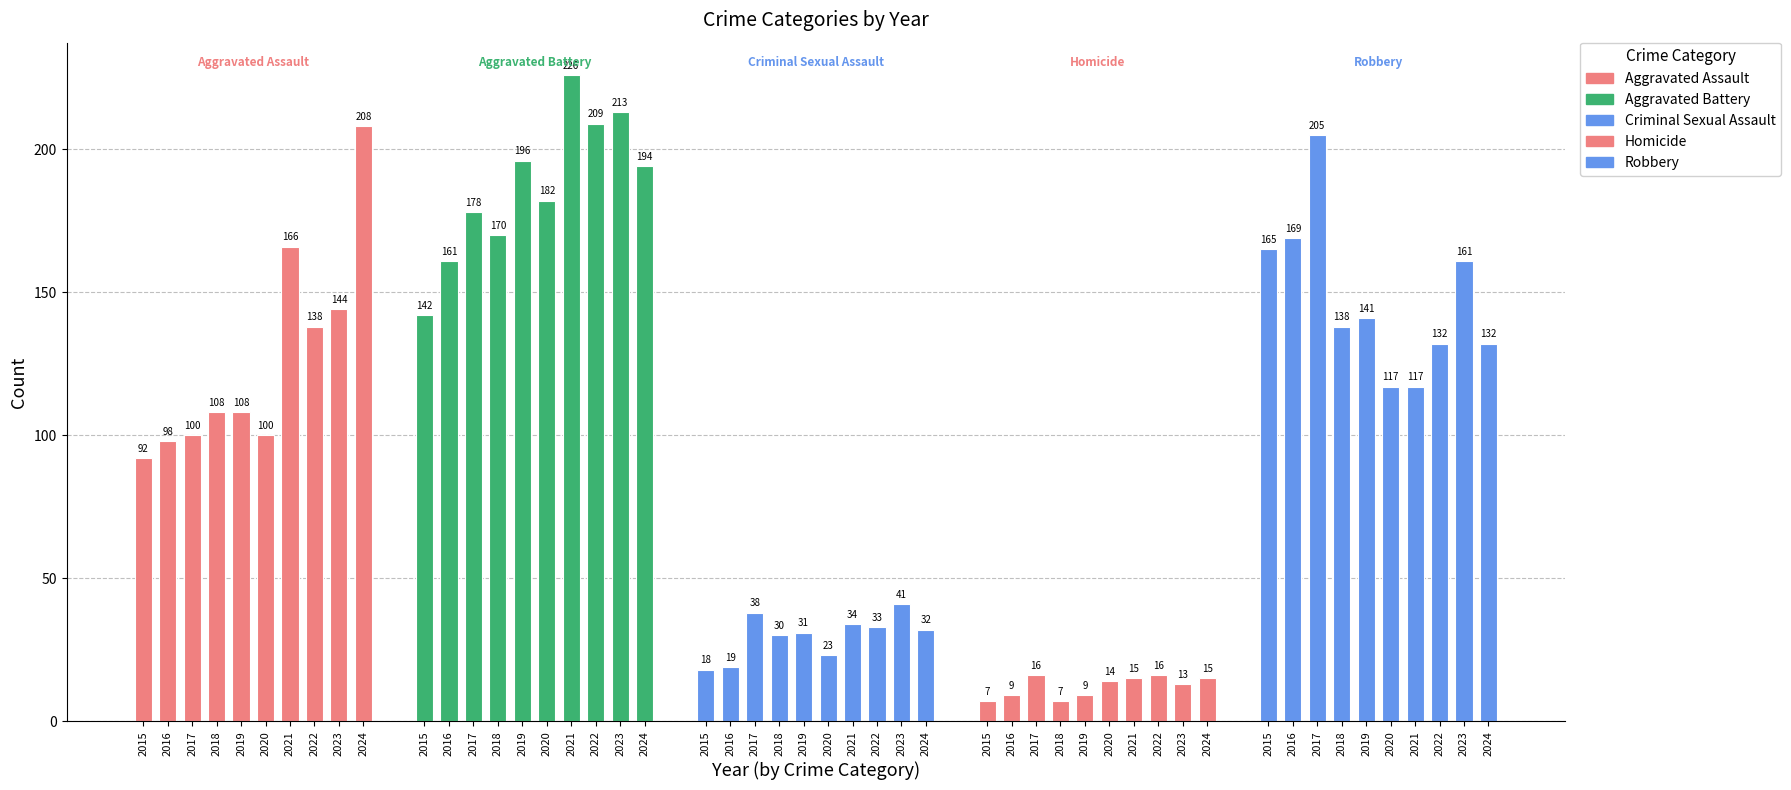

How many data points are less than 108?

24